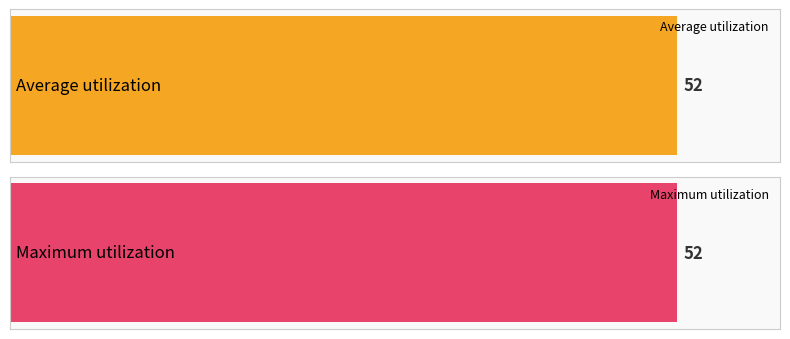

How many bars are there in each group?

2